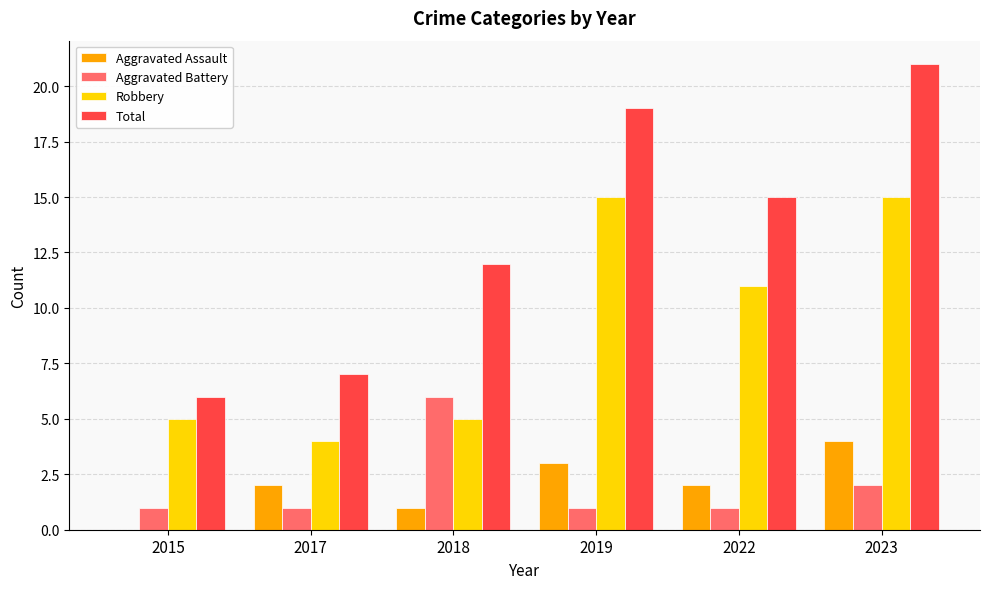

What is the sum of the Aggravated Assault values at 2023 and 2019?

7